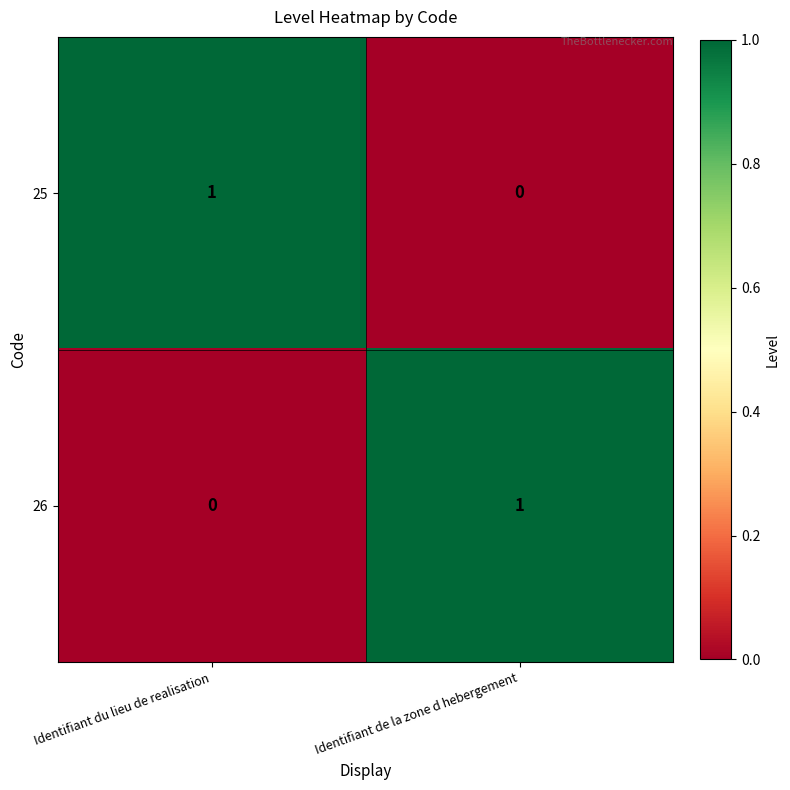

Reading right to left, list all the values displayed in this chart.

25: Identifiant de la zone d hebergement=0	Identifiant du lieu de realisation=1
26: Identifiant de la zone d hebergement=1	Identifiant du lieu de realisation=0